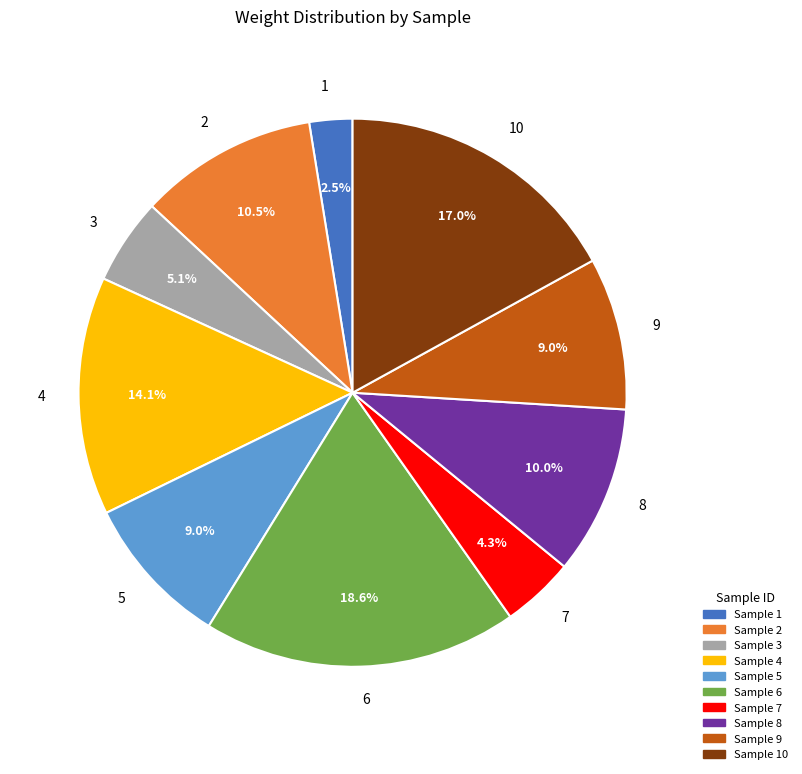

Do 3 and 8 together represent more than half of the pie?

No